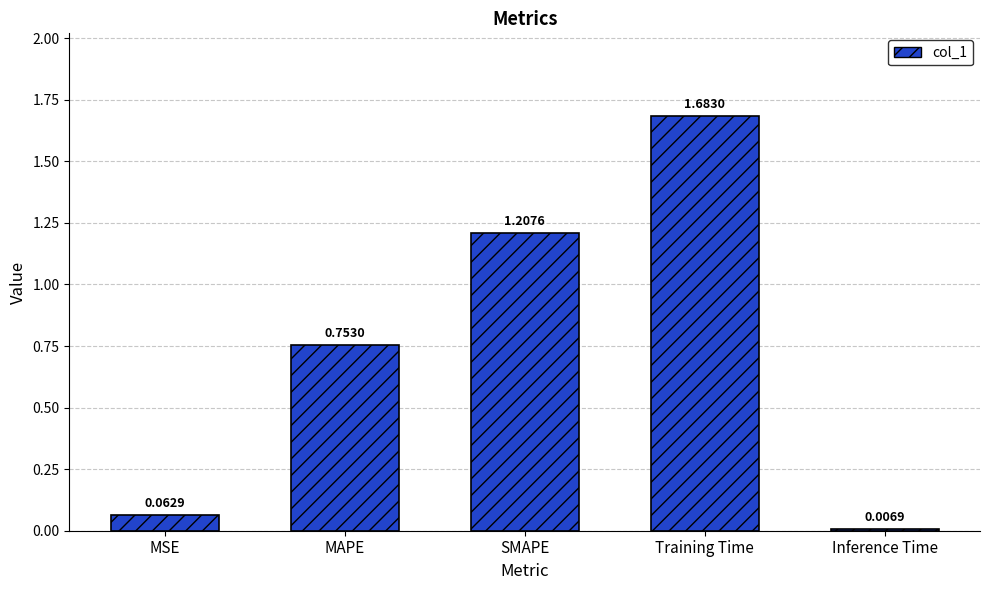

What is the change in value from MAPE to Training Time?

+0.9